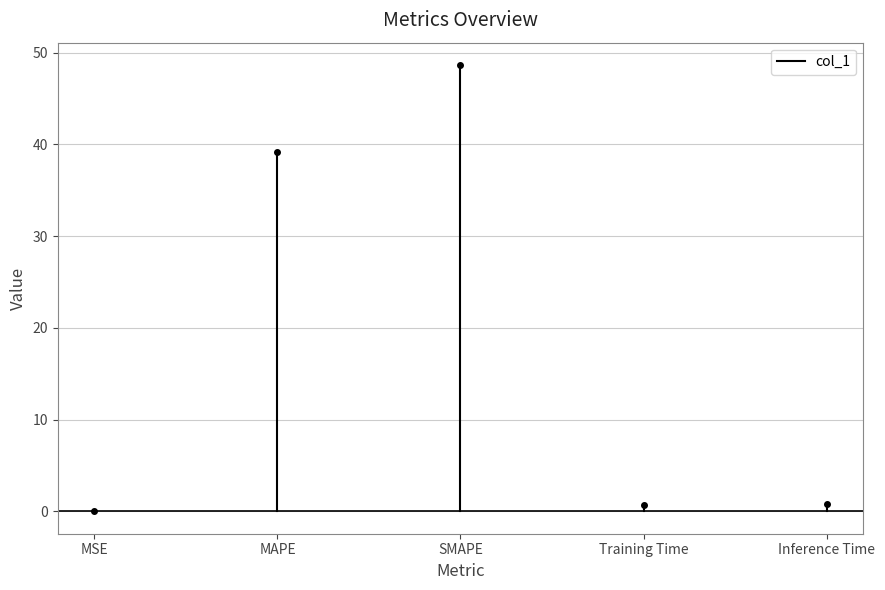

How many values are between 0 and 1?

2